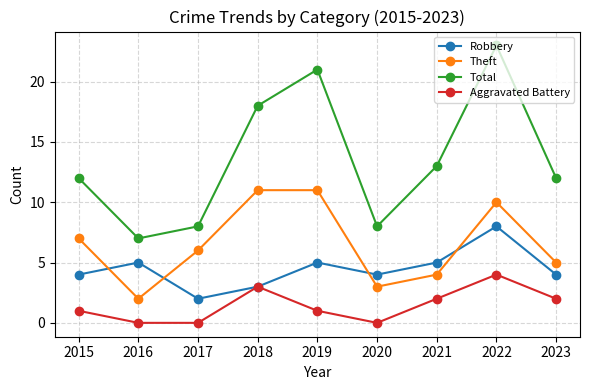

At 2019, list the series in order from largest to smallest.

Total, Theft, Robbery, Aggravated Battery